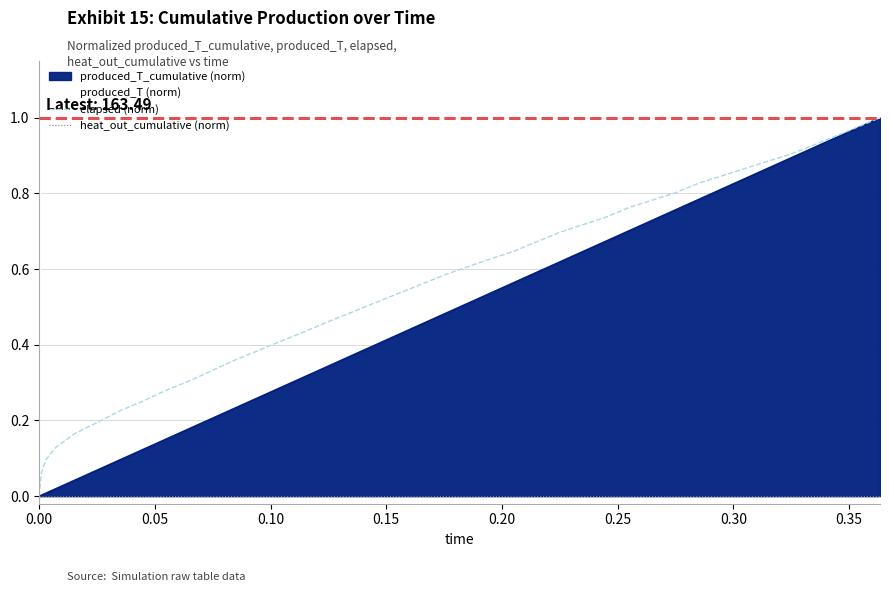

True or false: produced_T (norm) has more than 0 points higher than both neighbors.

False